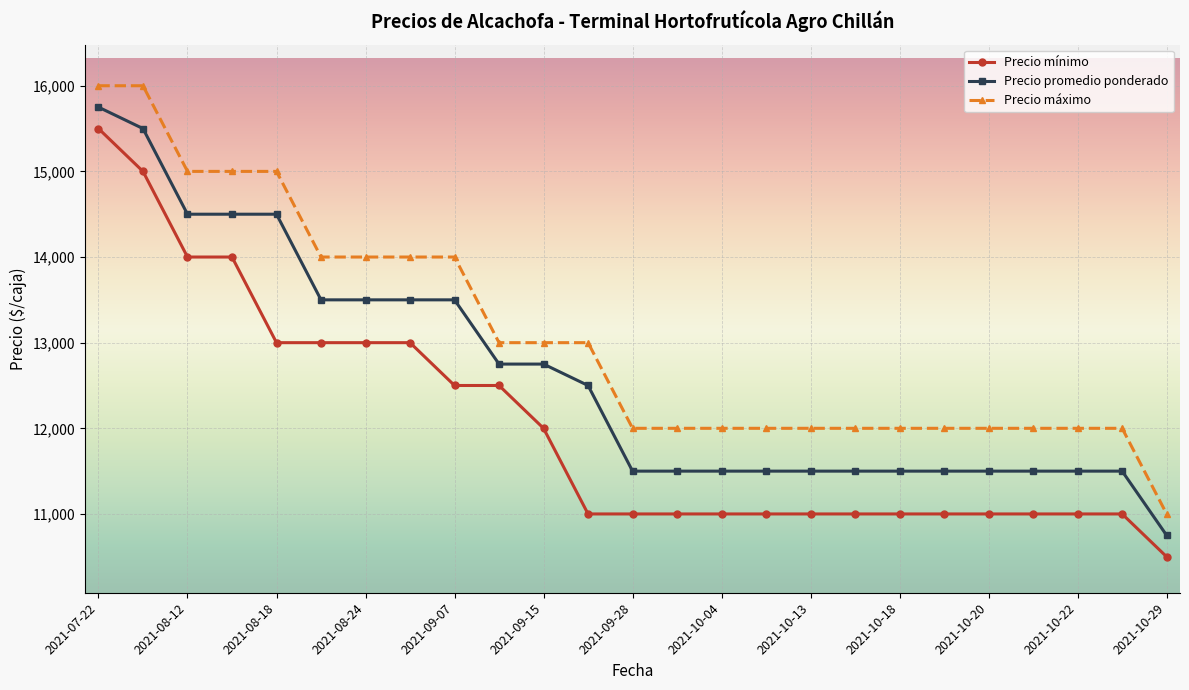

What is the difference between the maximum and minimum values in the Precio promedio ponderado series?

5000